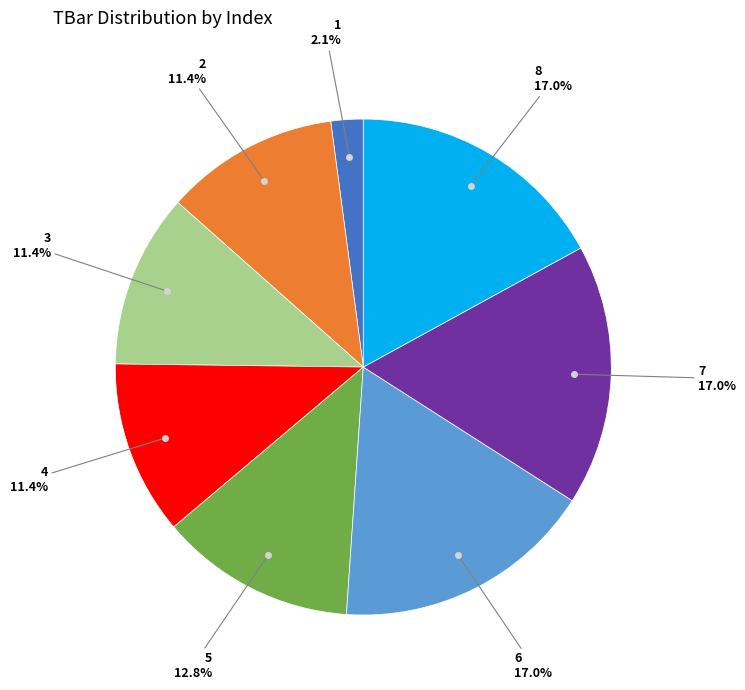

Count the number of slices in the pie.

8